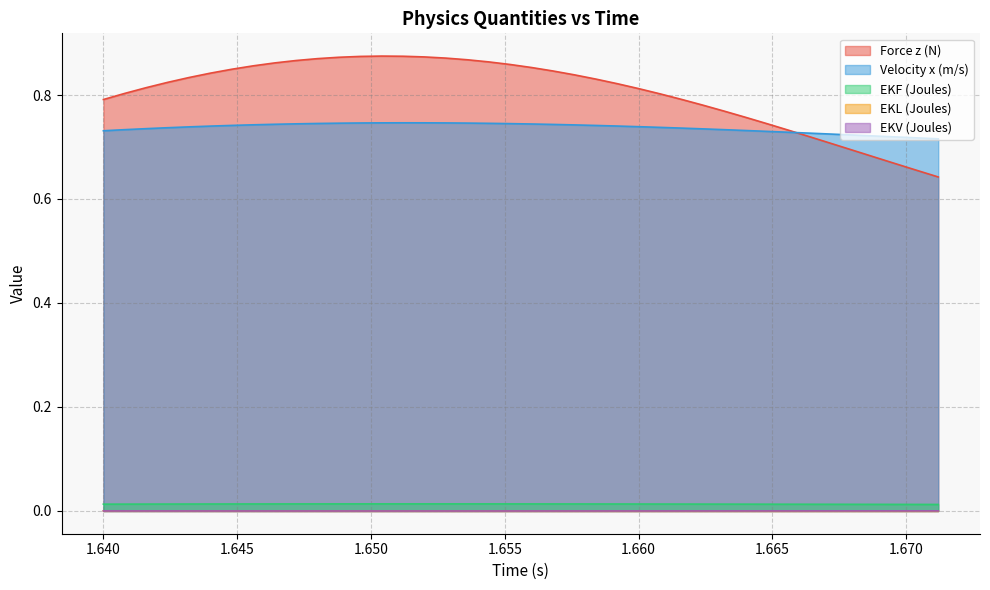

Which series has the largest range (max minus min)?

Force z (N)